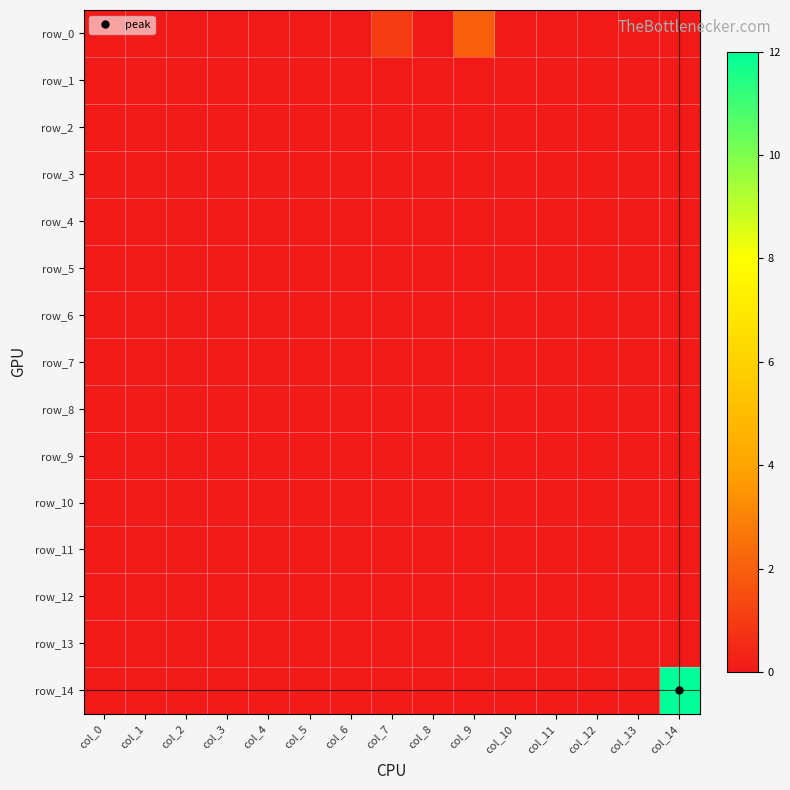

At which label does row_9 reach its minimum?

col_0